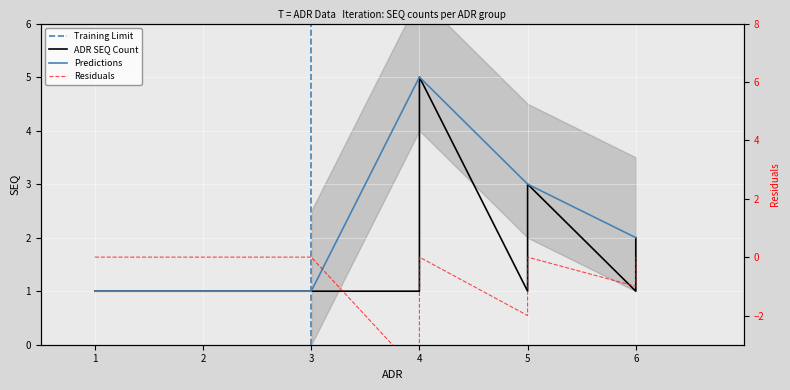

The value at 4 is 1. True or false?

True